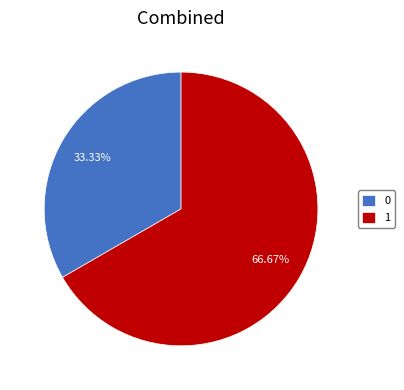

Does 0 account for over 50% of the chart?

No